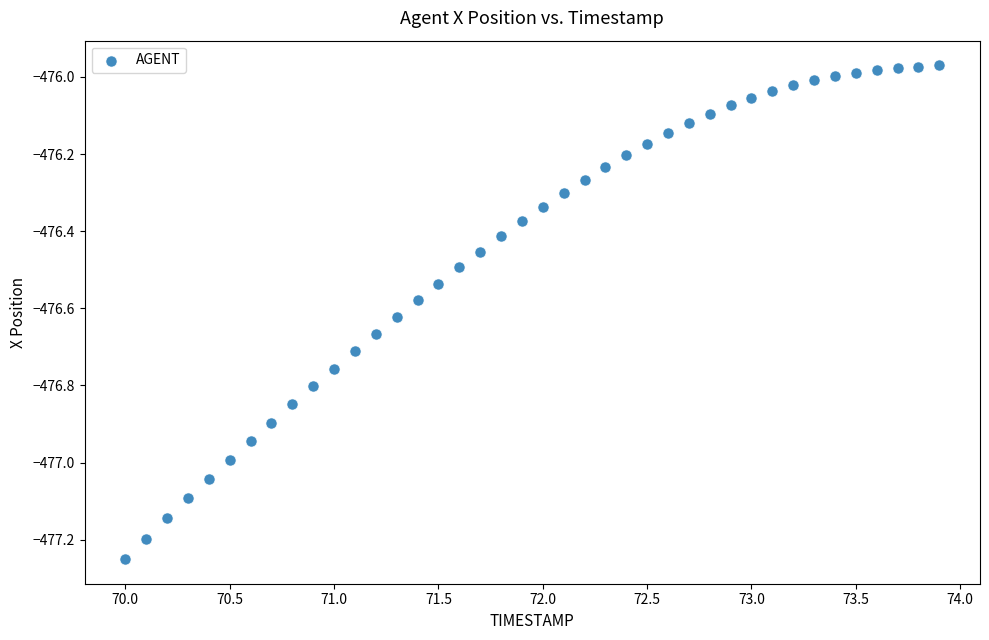

What is the range of Y values (max minus min)?

1.3